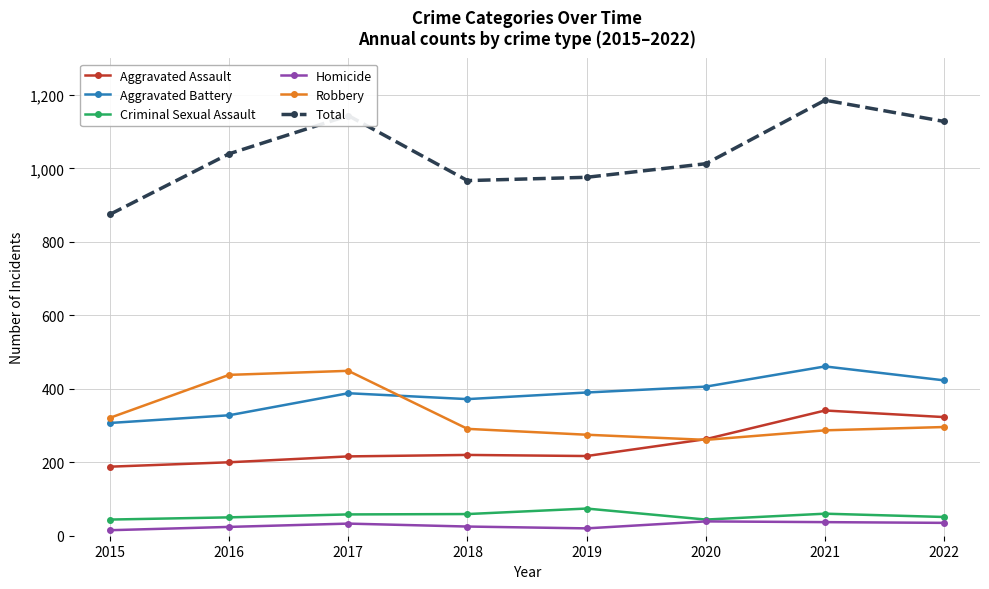

True or false: Total and Robbery intersect in this chart.

False